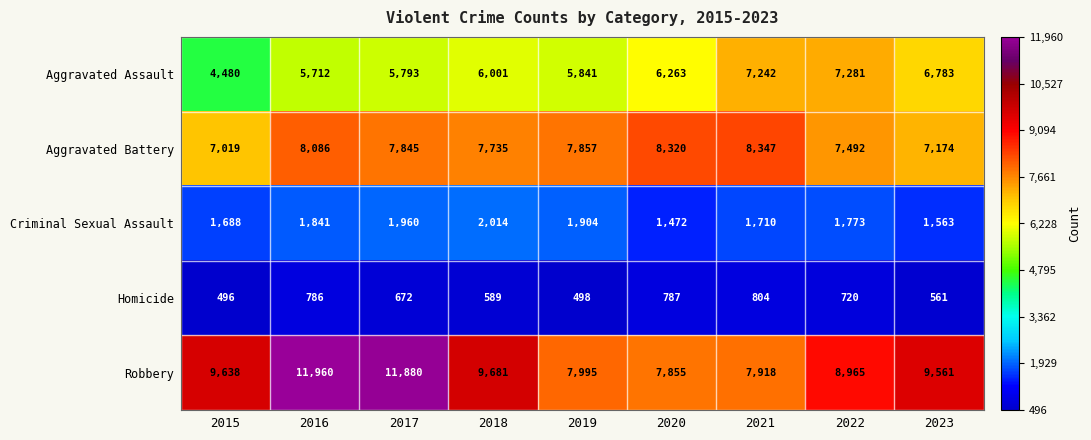

What is the difference between the Aggravated Battery values at 2015 and 2019?

838